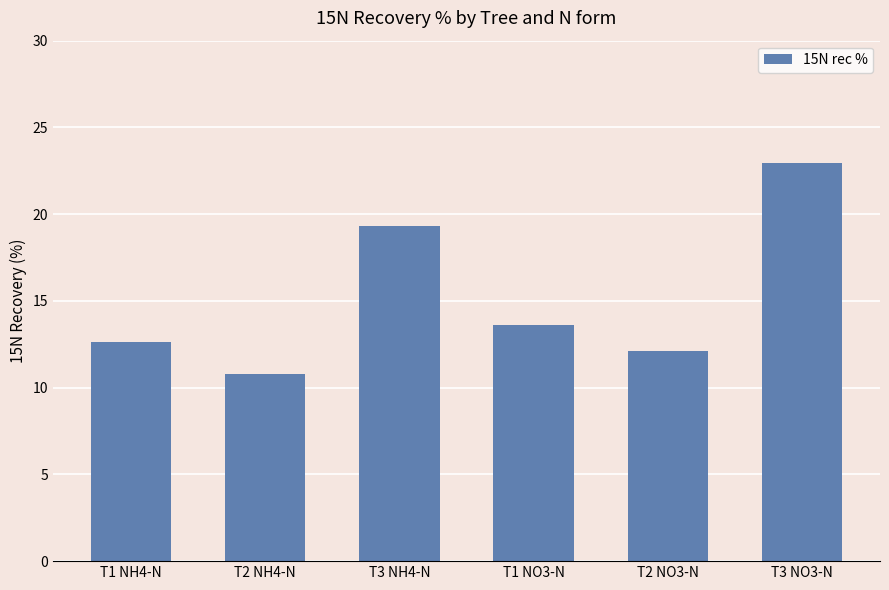

What is the change in value from T1 NO3-N to T3 NO3-N?

+9.3